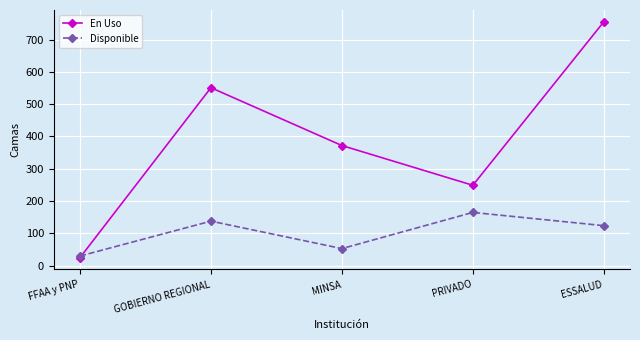

What is the difference between the highest and lowest values at ESSALUD?

631